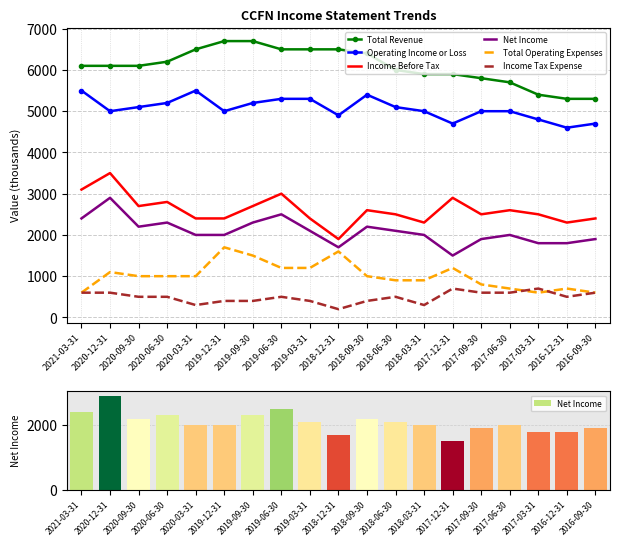

True or false: Total Revenue has a value of 10697 at 2020-09-30.

False